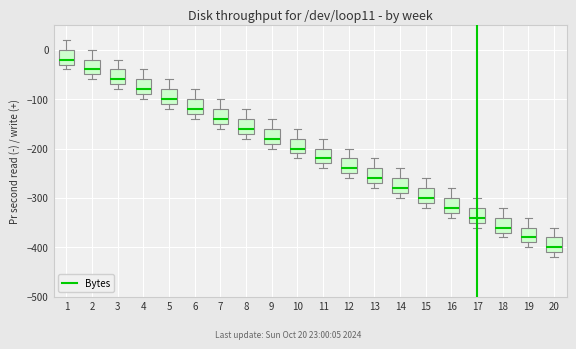

Where is the lower edge of the box at x = 1 on the y-axis? The values are not printed on the chart, so give them approximately, as read against the axis.

-30